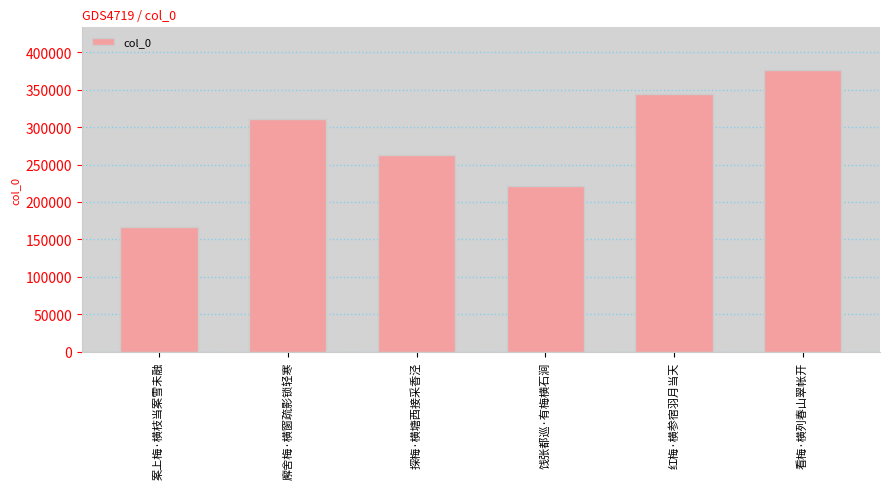

What is the maximum value shown in the chart?

376626